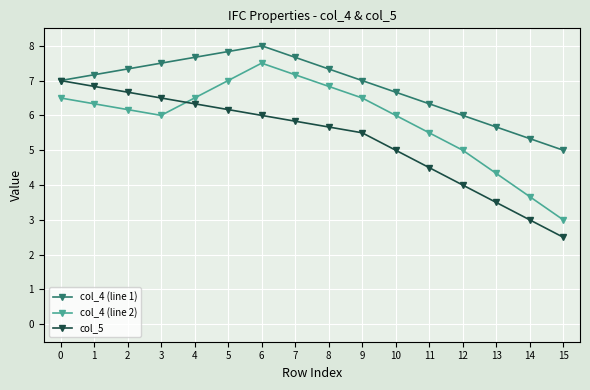

Between 0 and 13, which series saw the biggest shift?

col_5